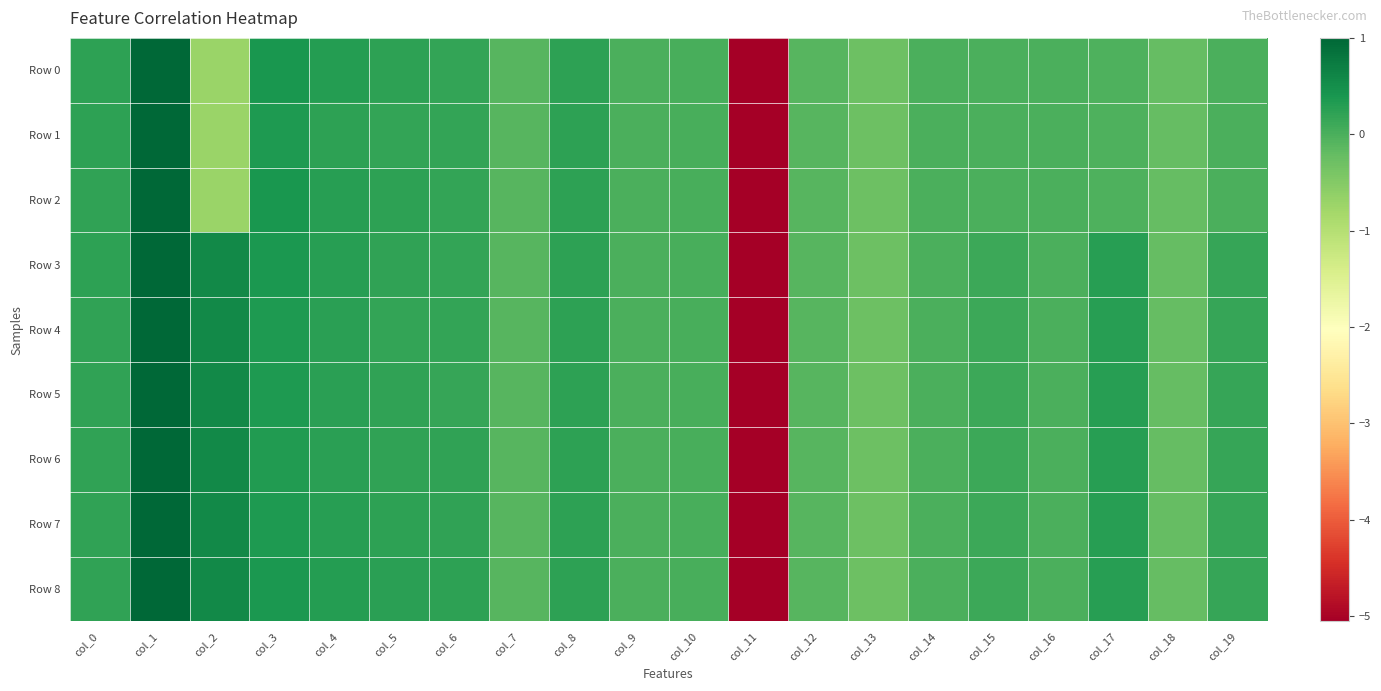

What is the total value across all series at col_4?

2.4